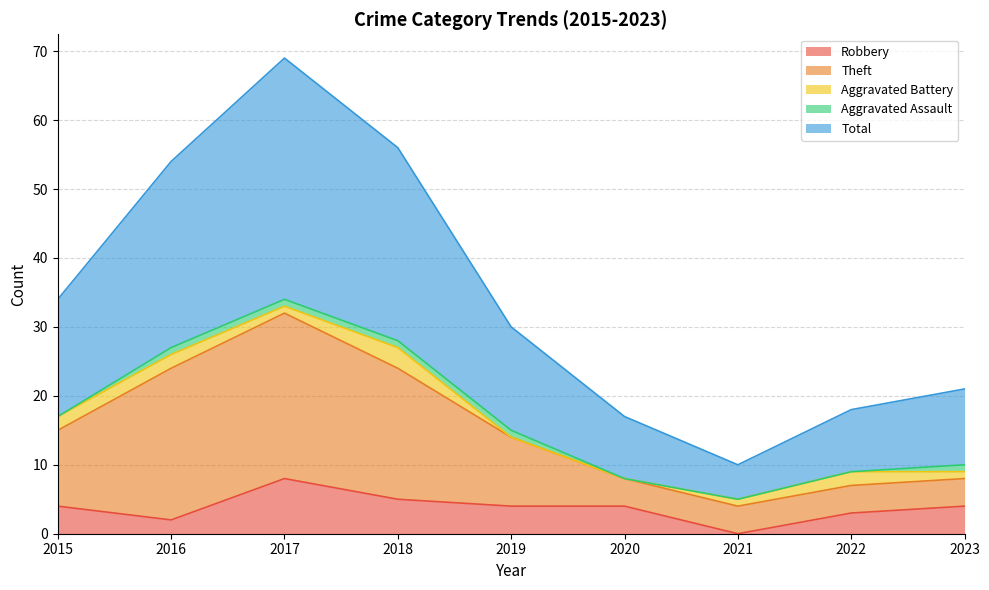

Which series has the widest spread of values?

Total